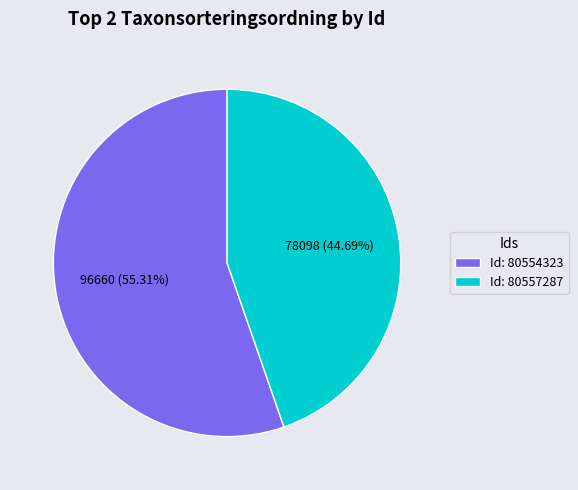

Is the sum of Id: 80557287 and Id: 80554323 greater than half?

Yes